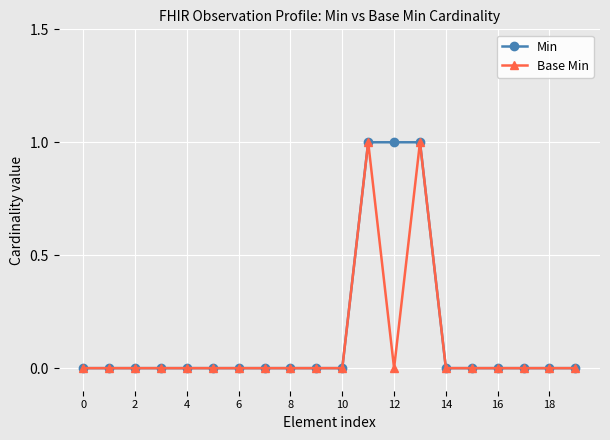

What is the difference between the maximum and second lowest values in the Base Min series?

1